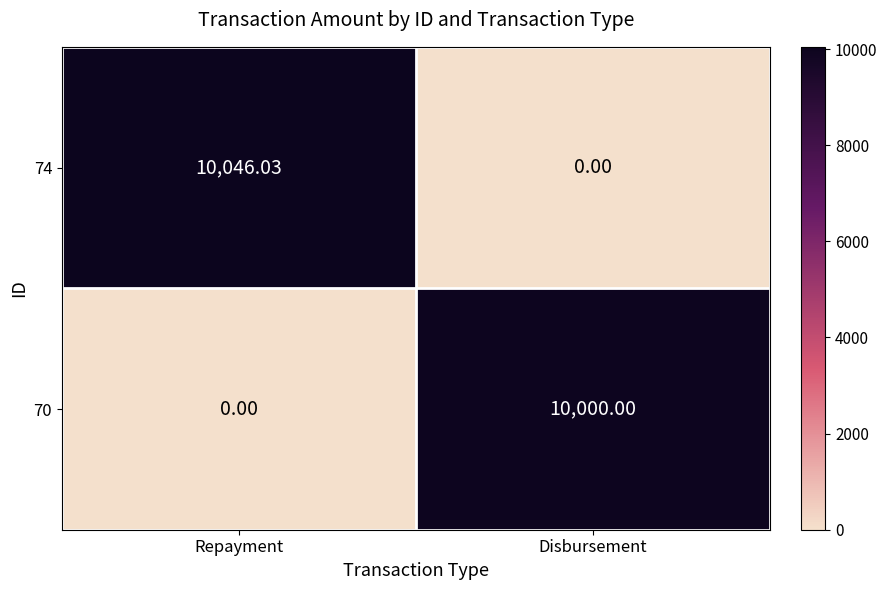

How many values in the 74 series are below 10046?

1